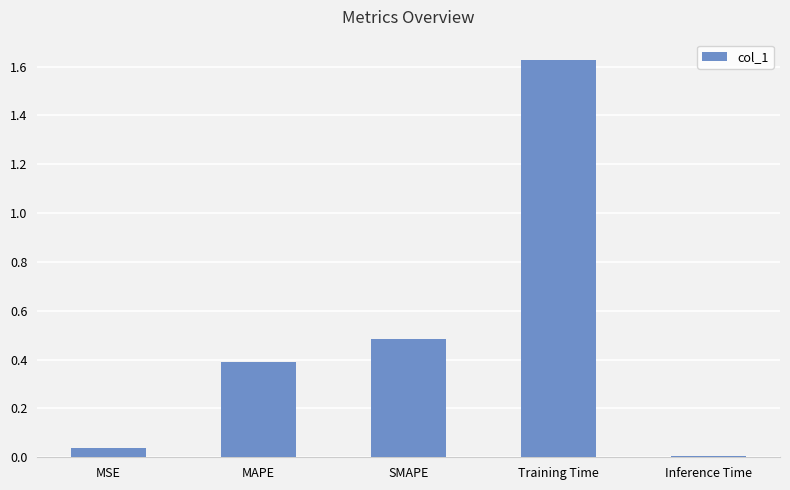

What is the change in value from Training Time to Inference Time?

-1.6